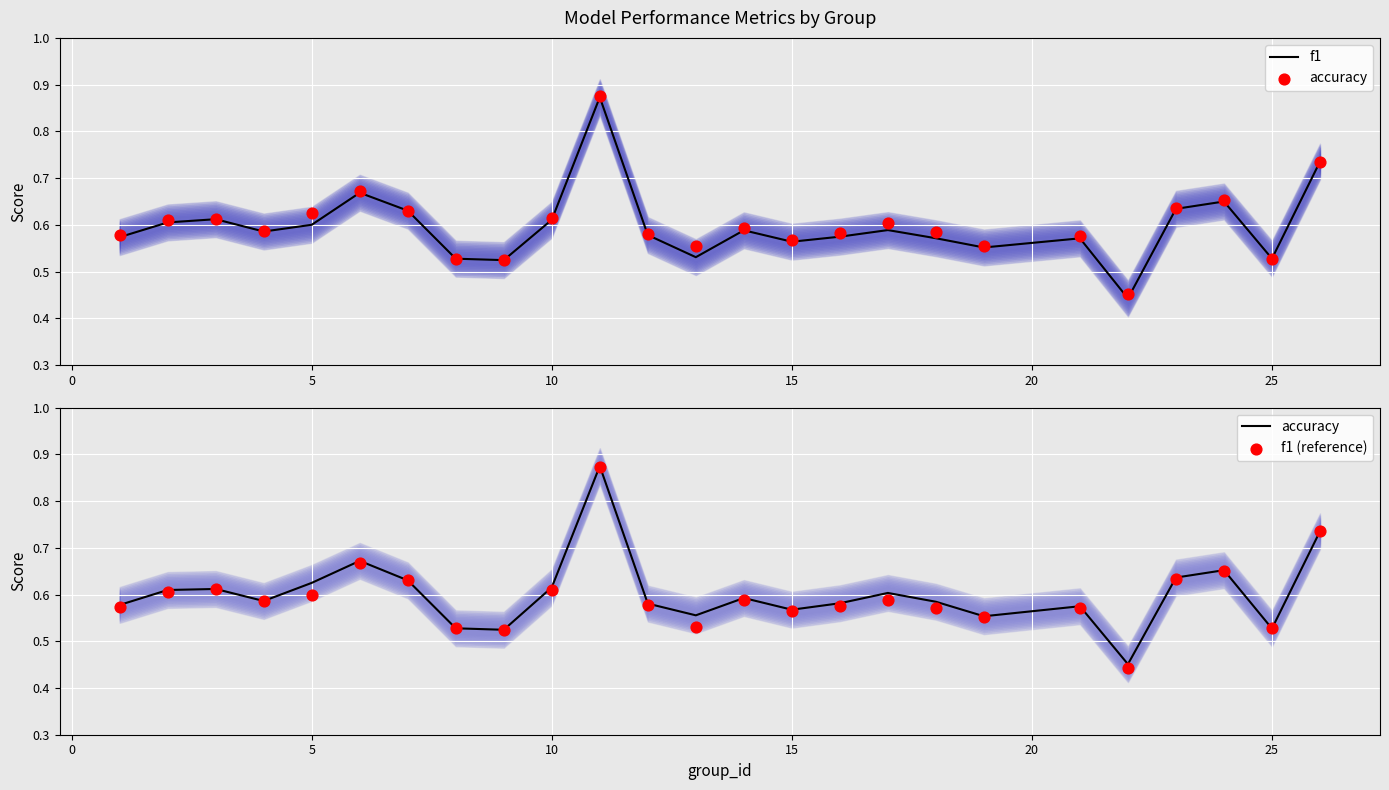

Which series contains the lowest Y value?

f1